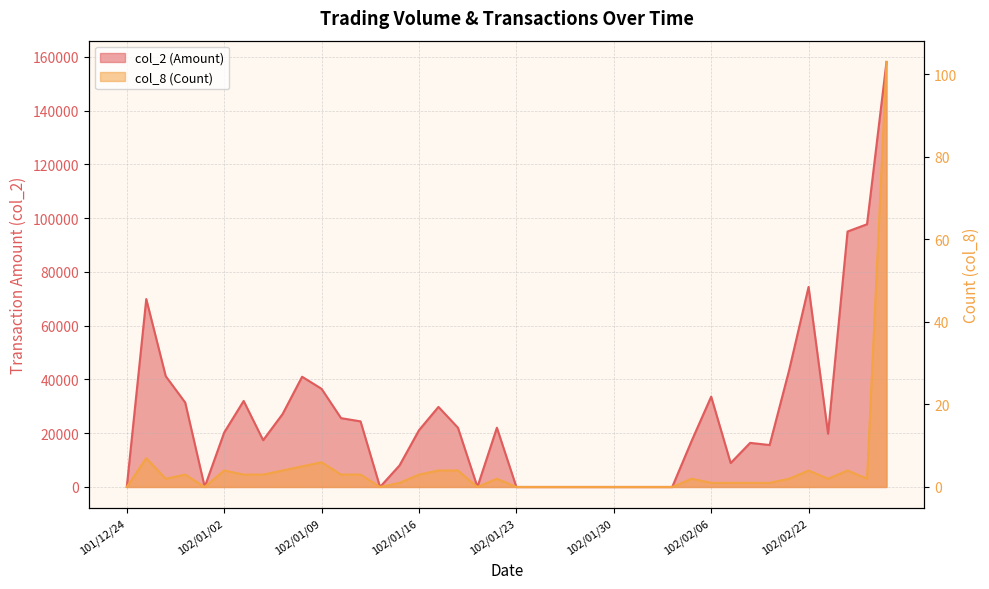

At which category is the sum across all series the highest?

102/02/27